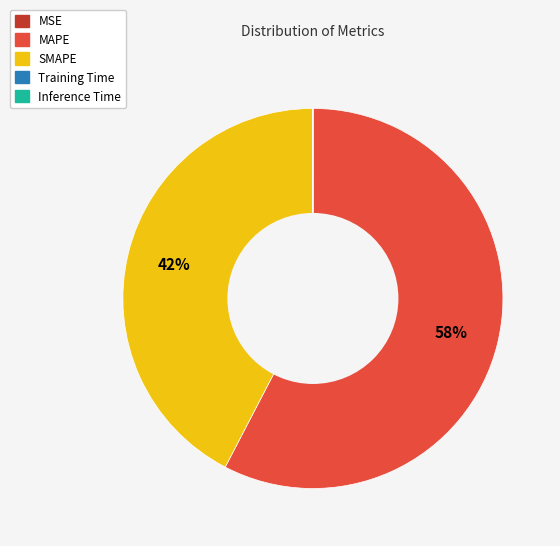

To the nearest percent, what is the difference between the largest and smallest slice percentages?

58%